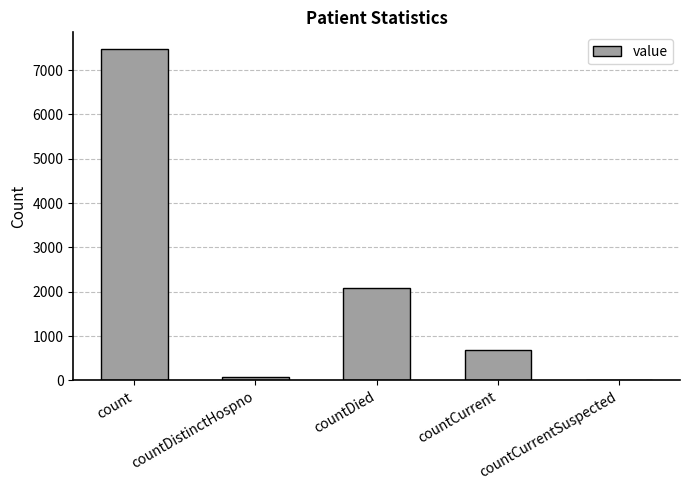

Reading left to right, extract all data points from this chart.

7479	77	2096	682	0